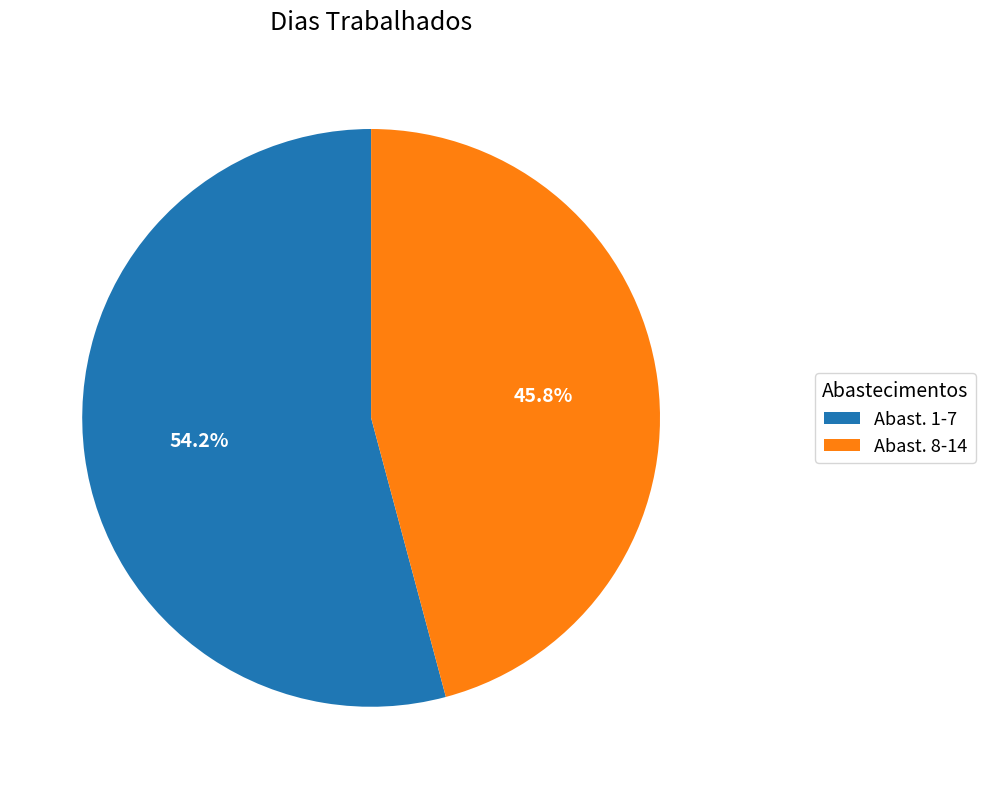

Rank the categories by value from lowest to highest.

Abast. 8-14, Abast. 1-7